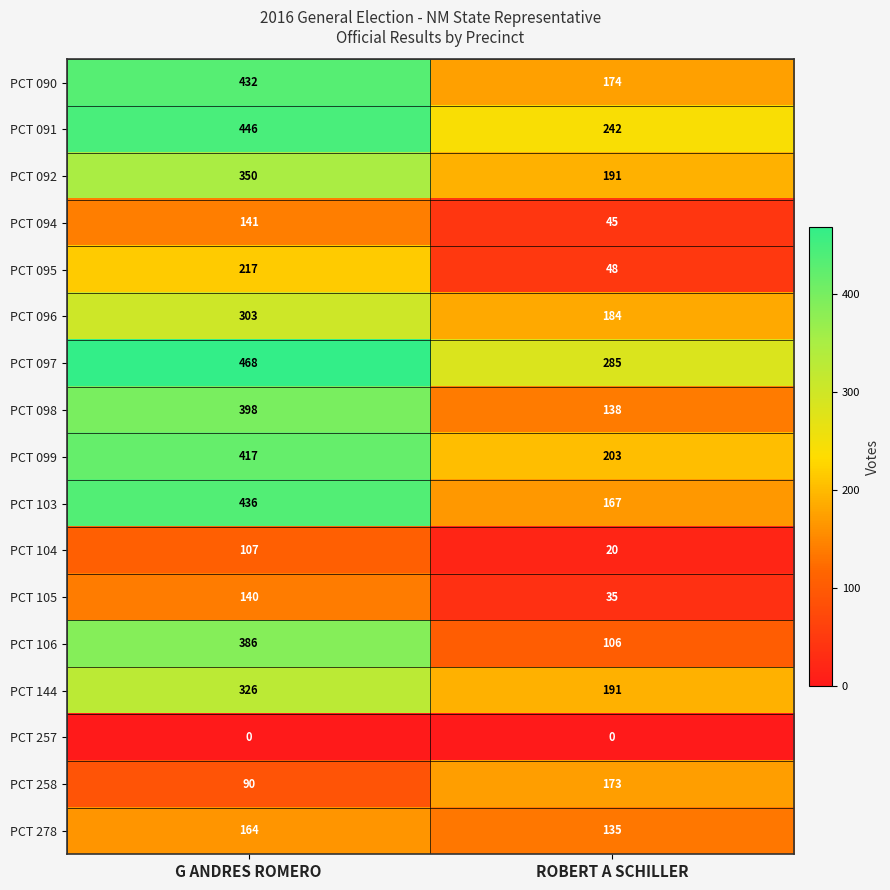

What is the difference between the highest and lowest values at ROBERT A SCHILLER?

285